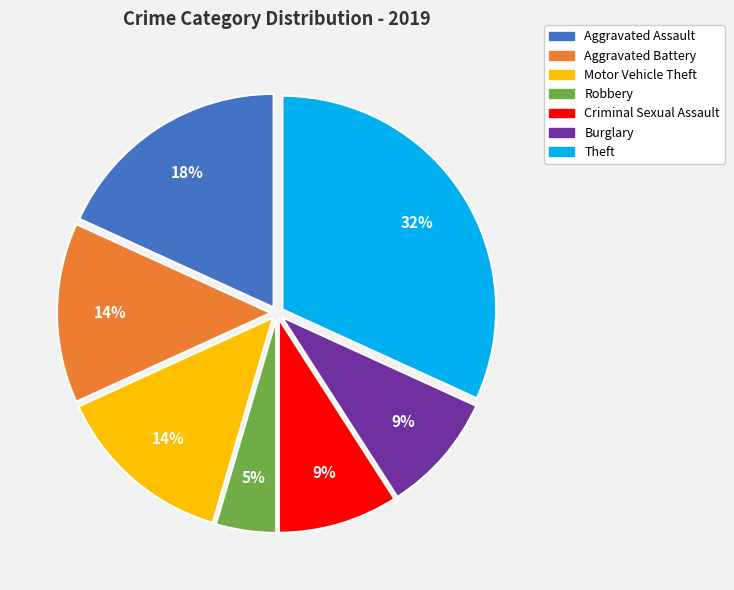

Combined, do Aggravated Battery and Aggravated Assault account for over 50%?

No